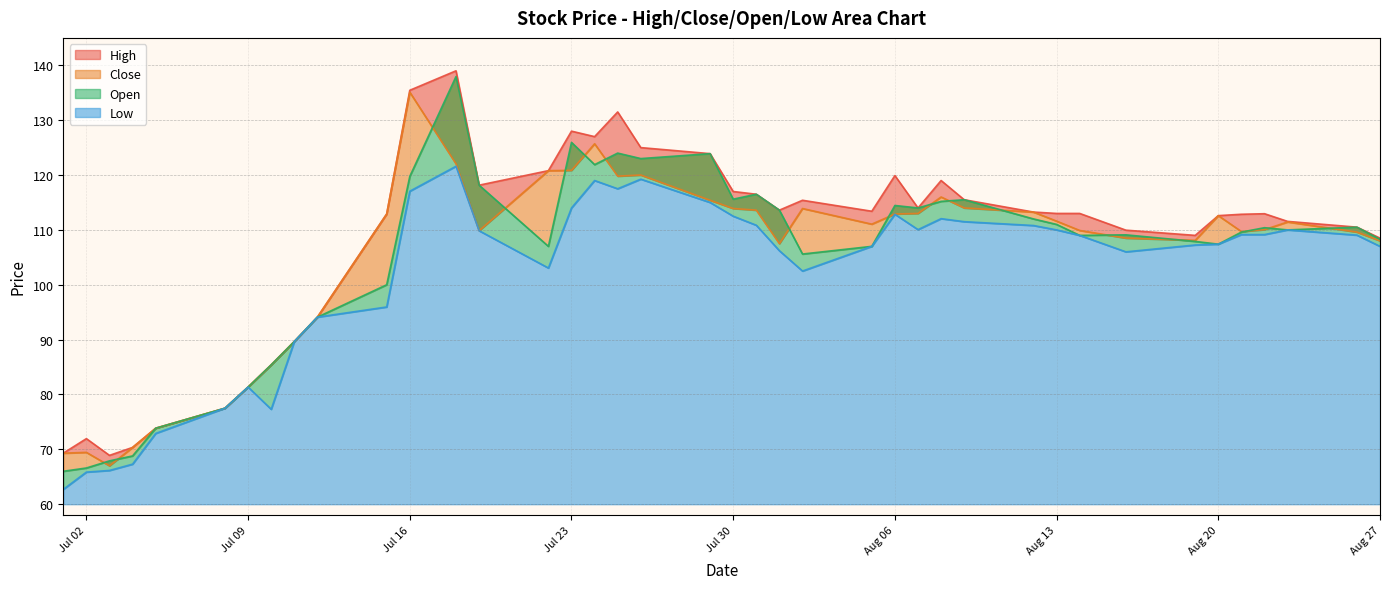

What is the maximum value for Close?

135.1